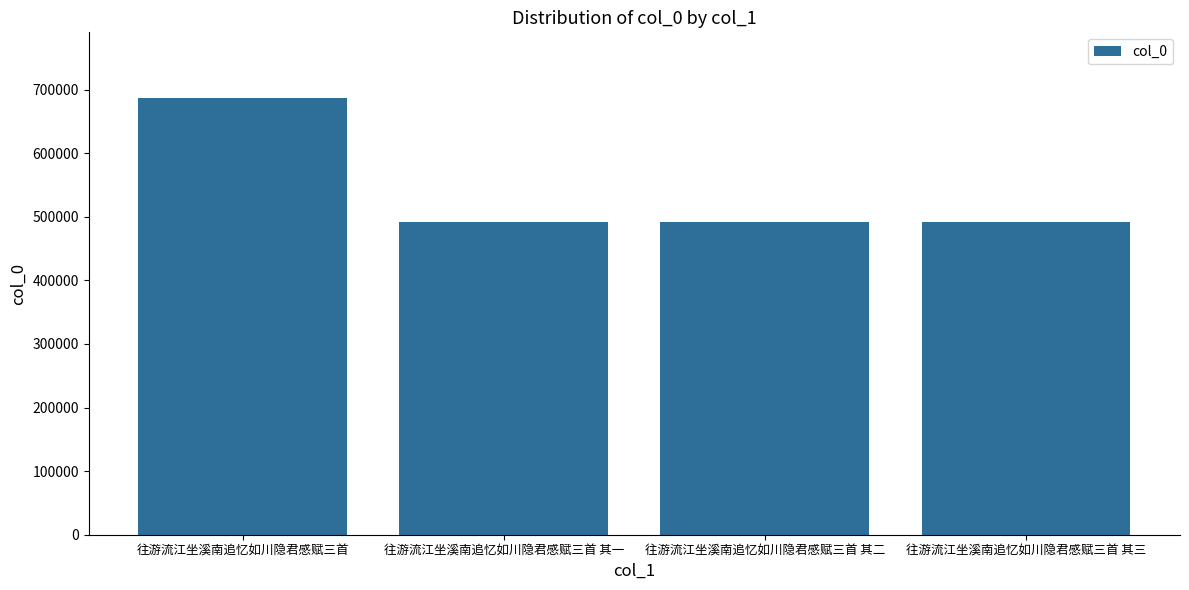

Is it true that the value at 往游流江坐溪南追忆如川隐君感赋三首 其二 is 491807?

True